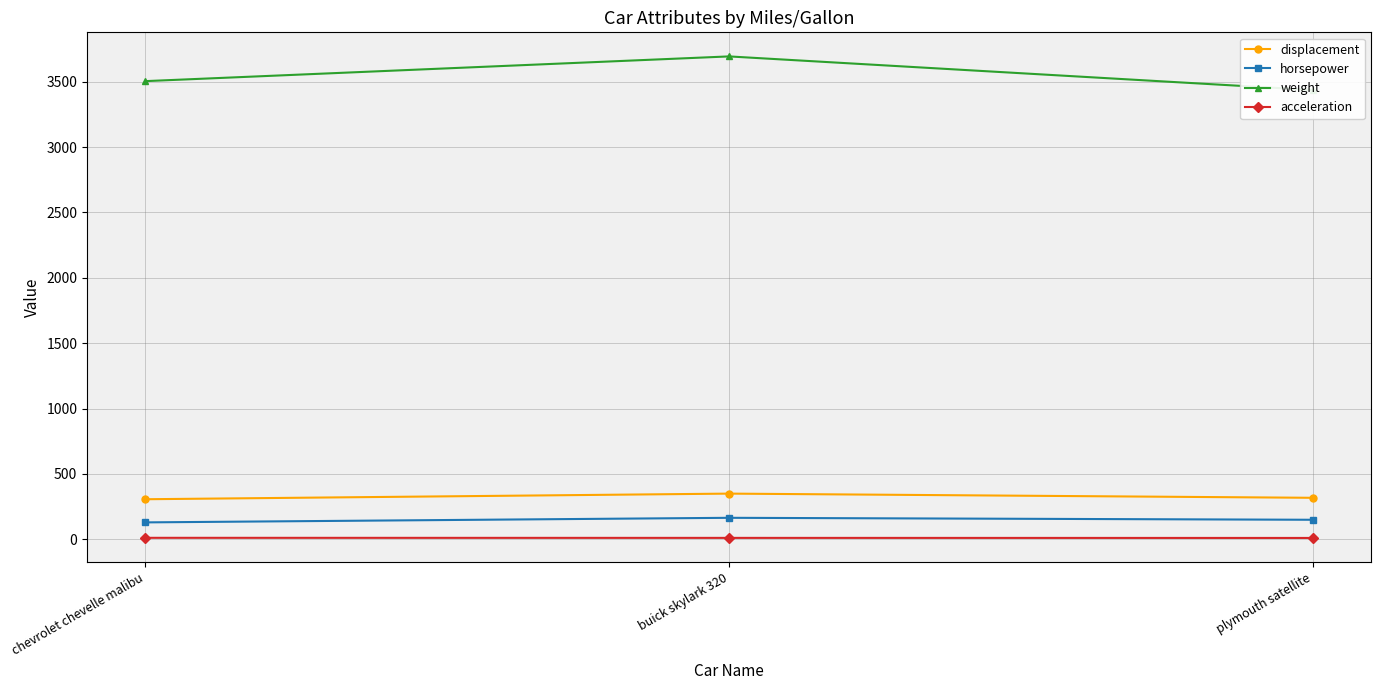

At plymouth satellite, list the series in order from smallest to largest.

acceleration, horsepower, displacement, weight